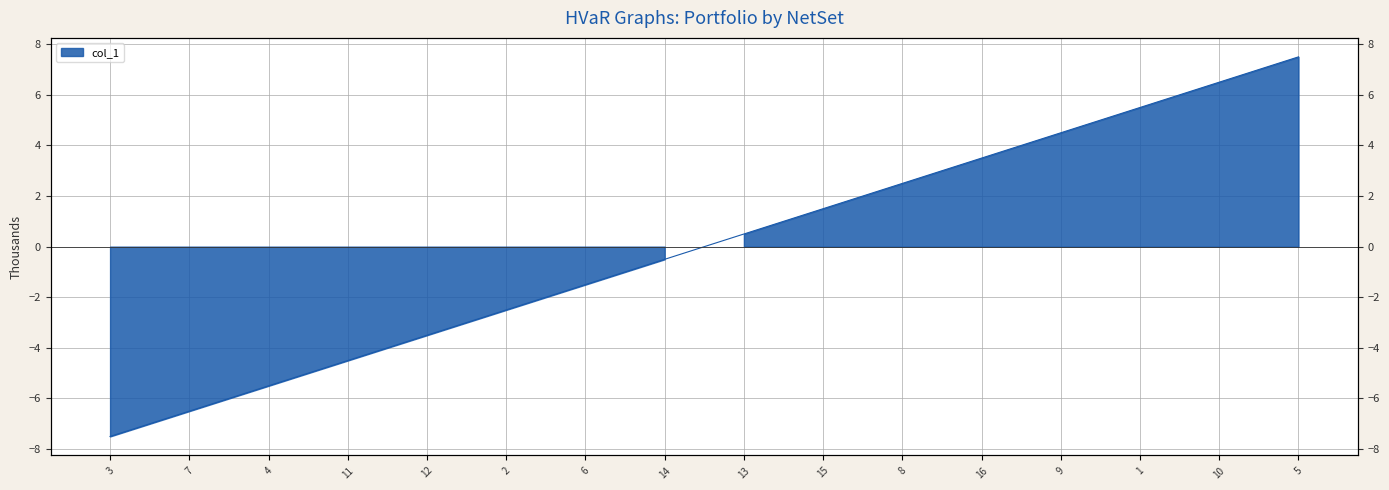

List the labels in order of value, largest first.

5, 10, 1, 9, 16, 8, 15, 13, 14, 6, 2, 12, 11, 4, 7, 3